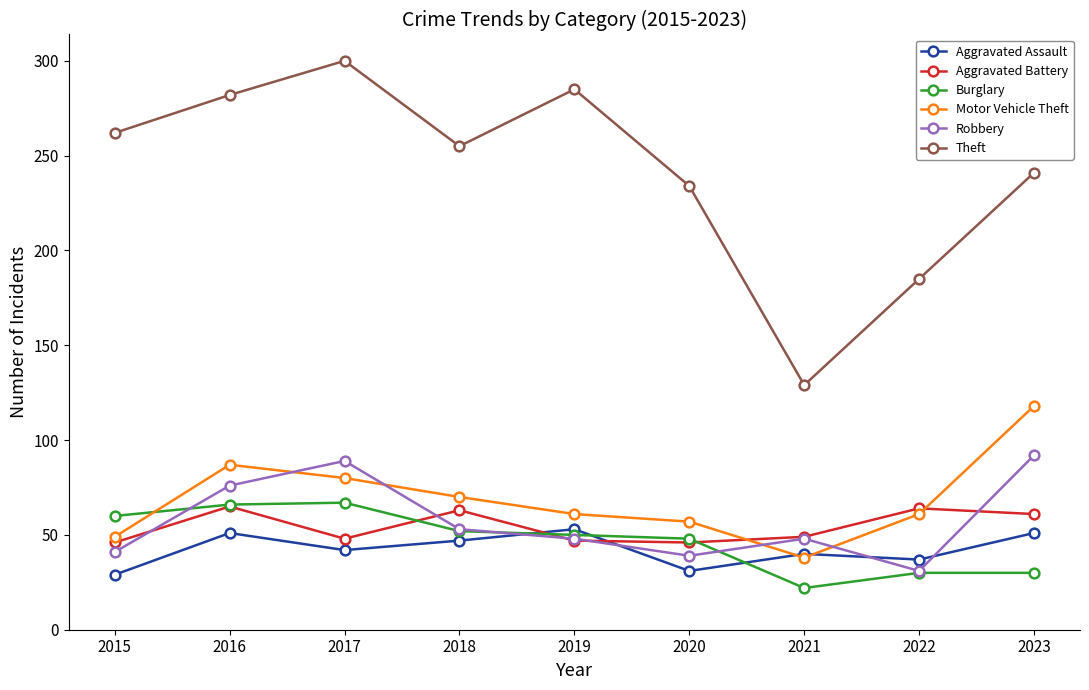

What is the lowest value of the Aggravated Assault series?

29